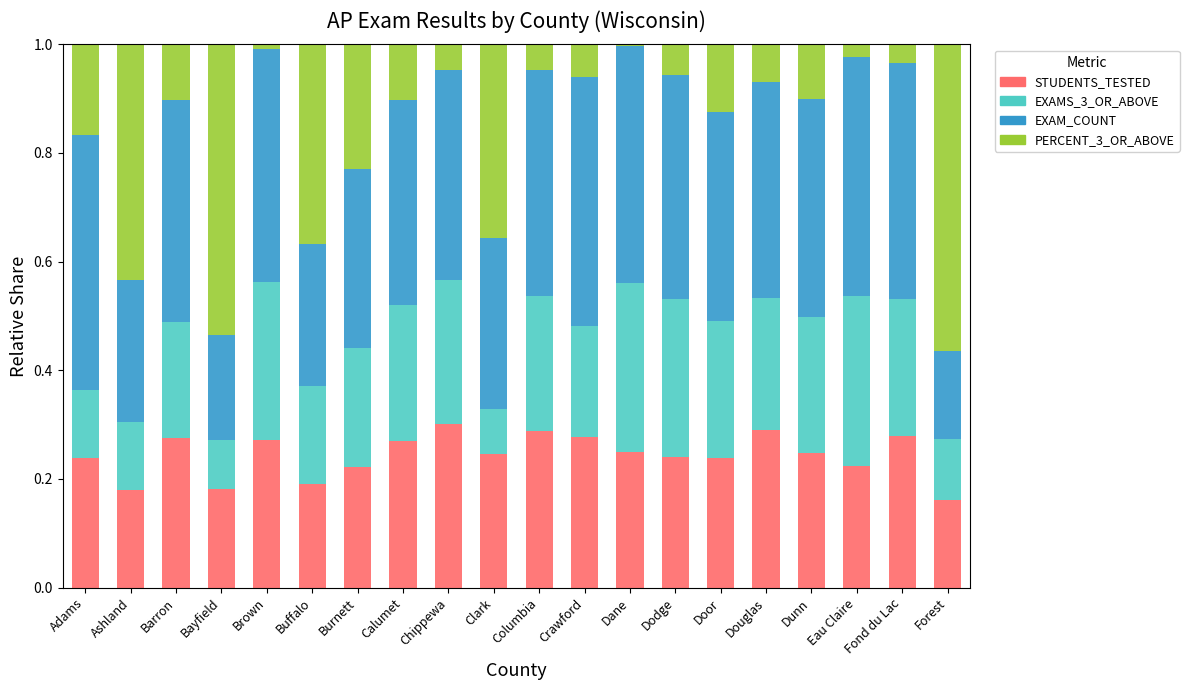

What are all the series names shown in the legend?

STUDENTS_TESTED, EXAMS_3_OR_ABOVE, EXAM_COUNT, PERCENT_3_OR_ABOVE